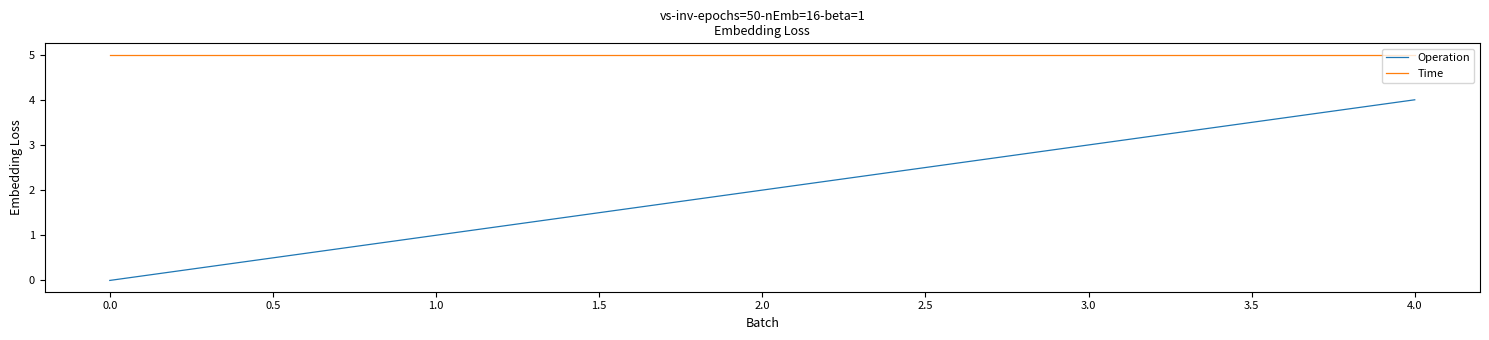

Which series has the largest range (max minus min)?

Operation